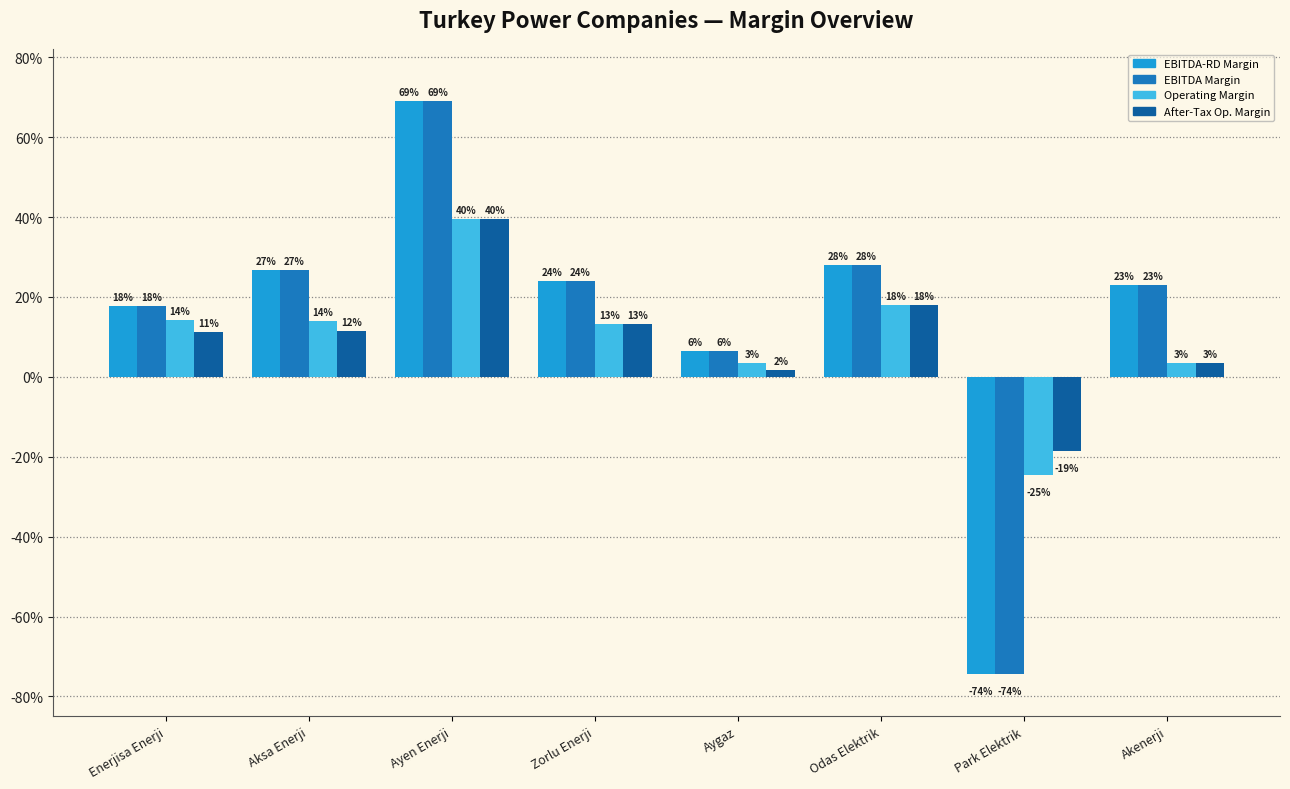

What is the label of the 7th bar from the right?

Aksa Enerji